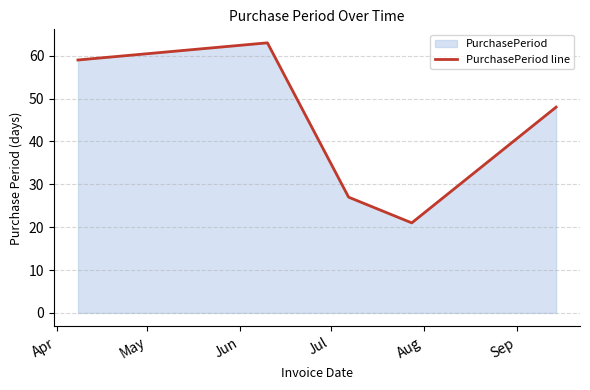

How many interior local valleys (lower than both neighbors) does the data have?

1